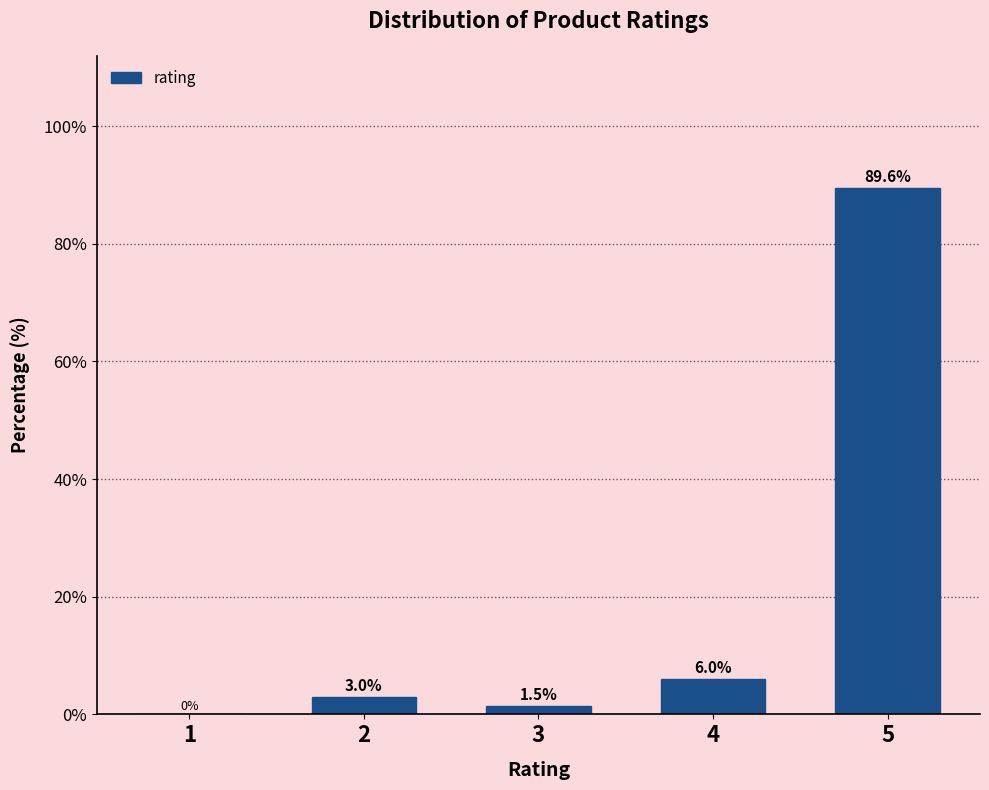

Reading left to right, what are all the values shown in this chart?

1=0.0	2=3.0	3=1.5	4=6.0	5=89.6